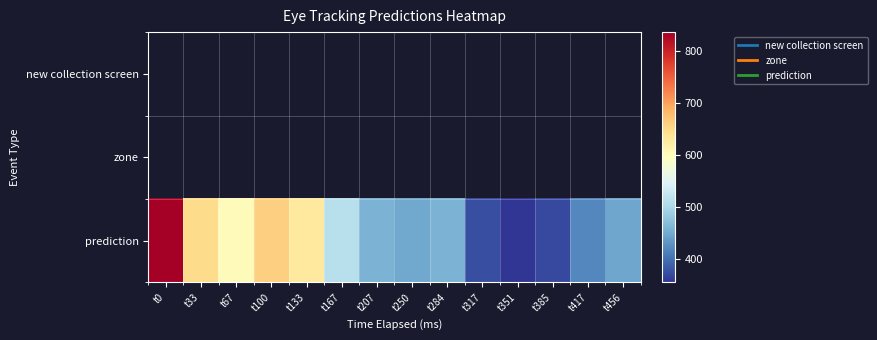

The prediction series shows 419.7 at t417. True or false?

True